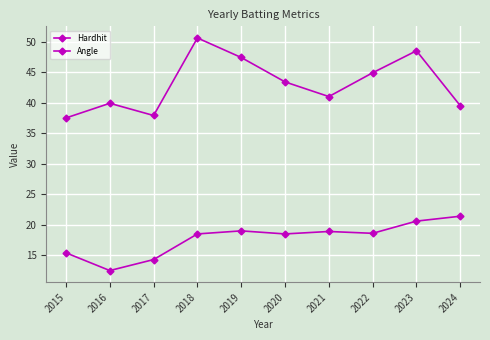

What is the value of the Hardhit point at the 8th from the left?

44.9